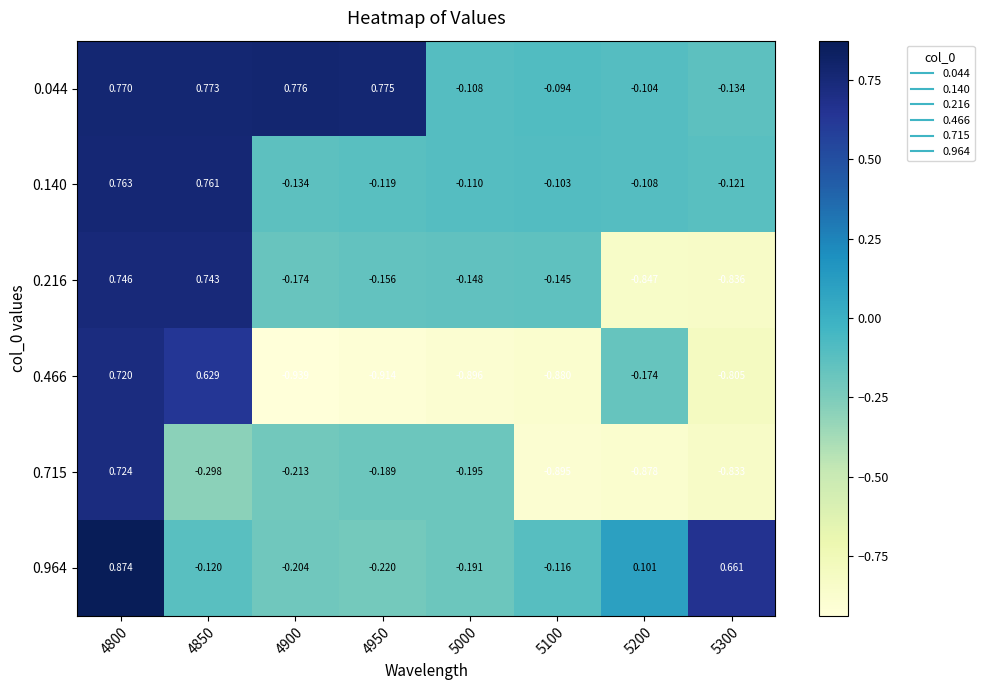

Is the value of 0.044 at 5000 greater than the value of 0.140 at 4800?

No